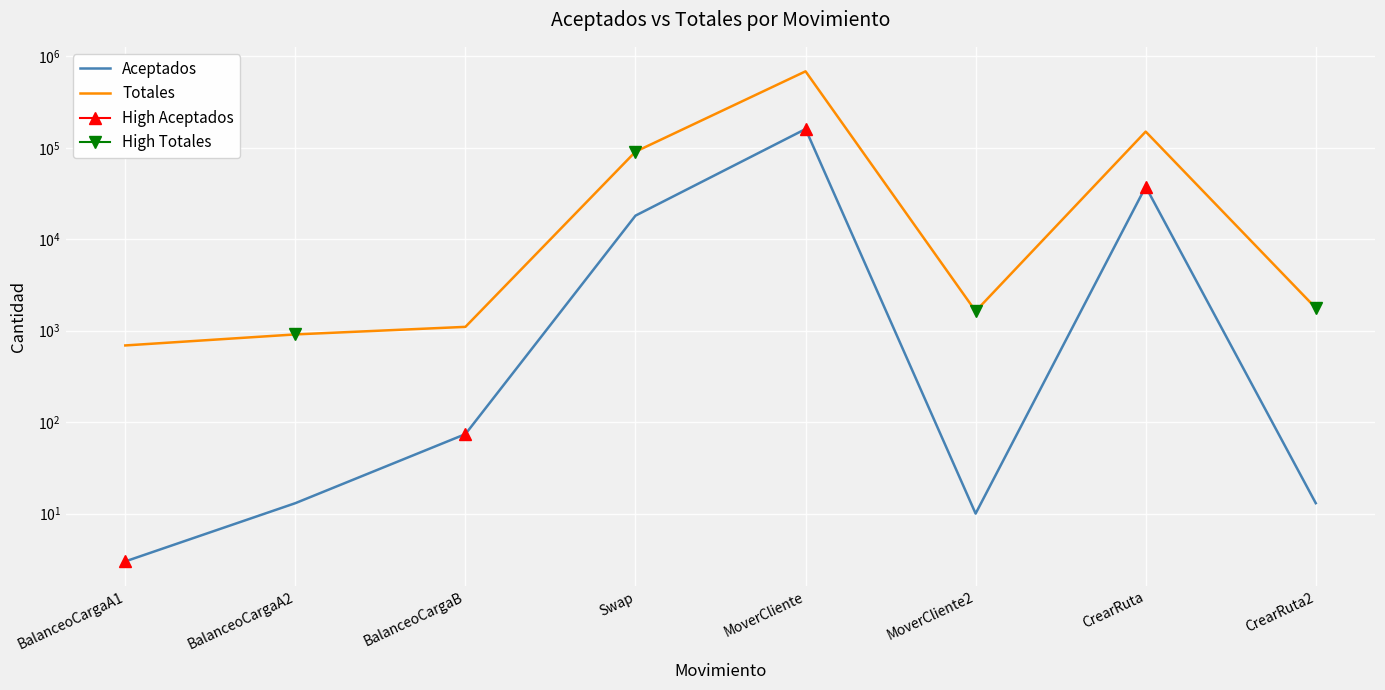

What is the sum of all Aceptados values?

216452